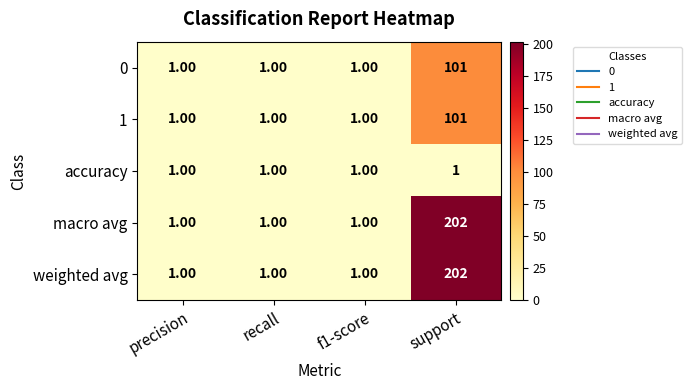

Which category has the highest value in the 1 series?

support